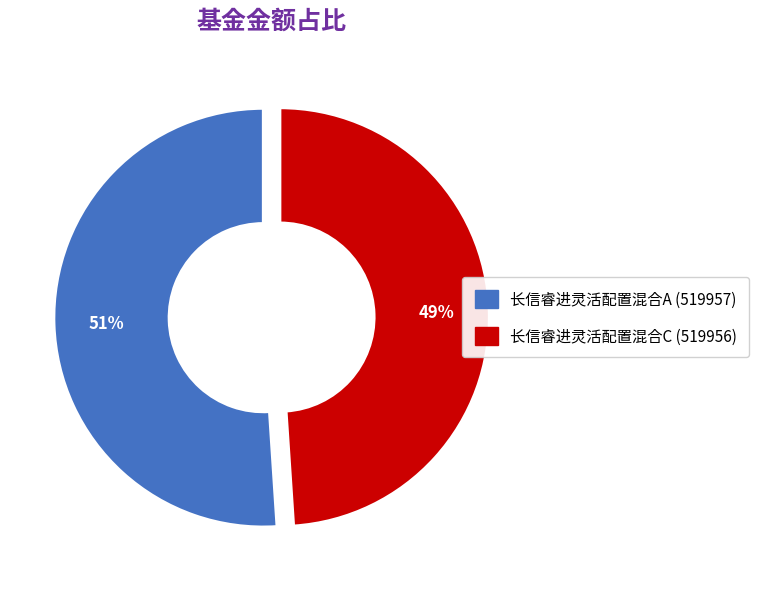

Which slice is the smallest?

长信睿进灵活配置混合C